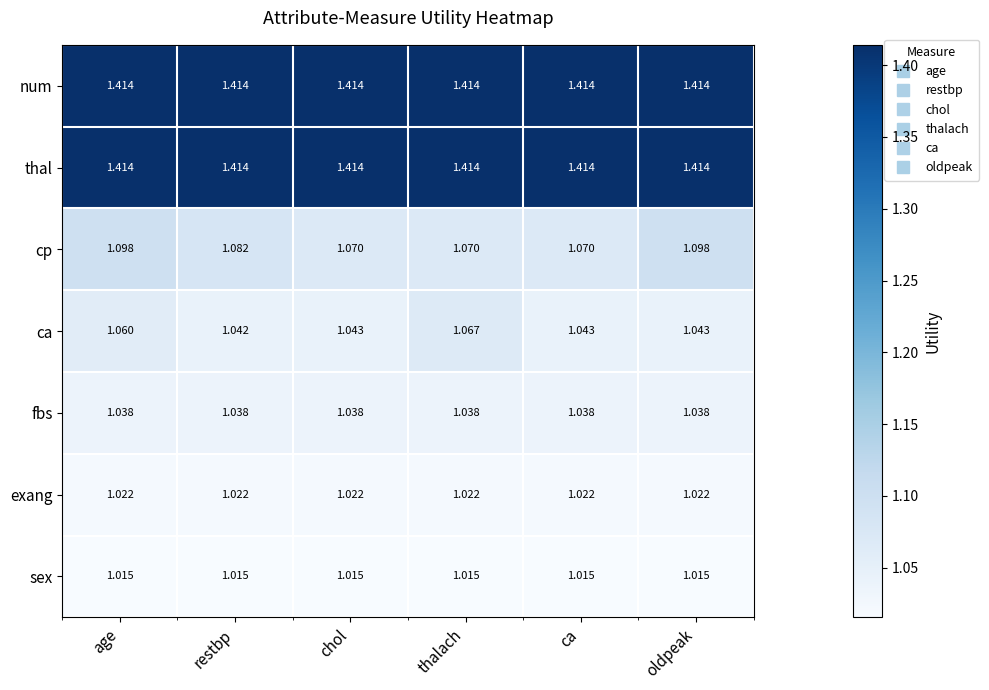

Is the value of num at thalach greater than the value of cp at ca?

Yes